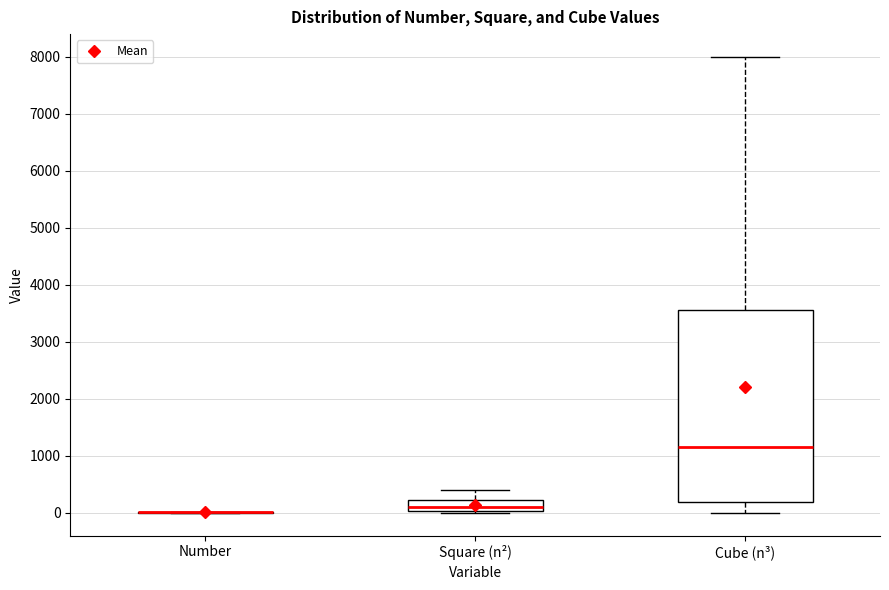

Reading left to right, read every box against the y-axis: the position of its median line, the range the box covers, and the ends of its whiskers. The values are not printed on the chart, so give them approximately, as read against the axis.

Number: box collapsed to a line at 0, whiskers 0 to 0
Square (n²): median 100, box 0 to 200, whiskers 0 (just below the box's lower edge) to 400
Cube (n³): median 1200, box 200 to 3600, whiskers 0 to 8000